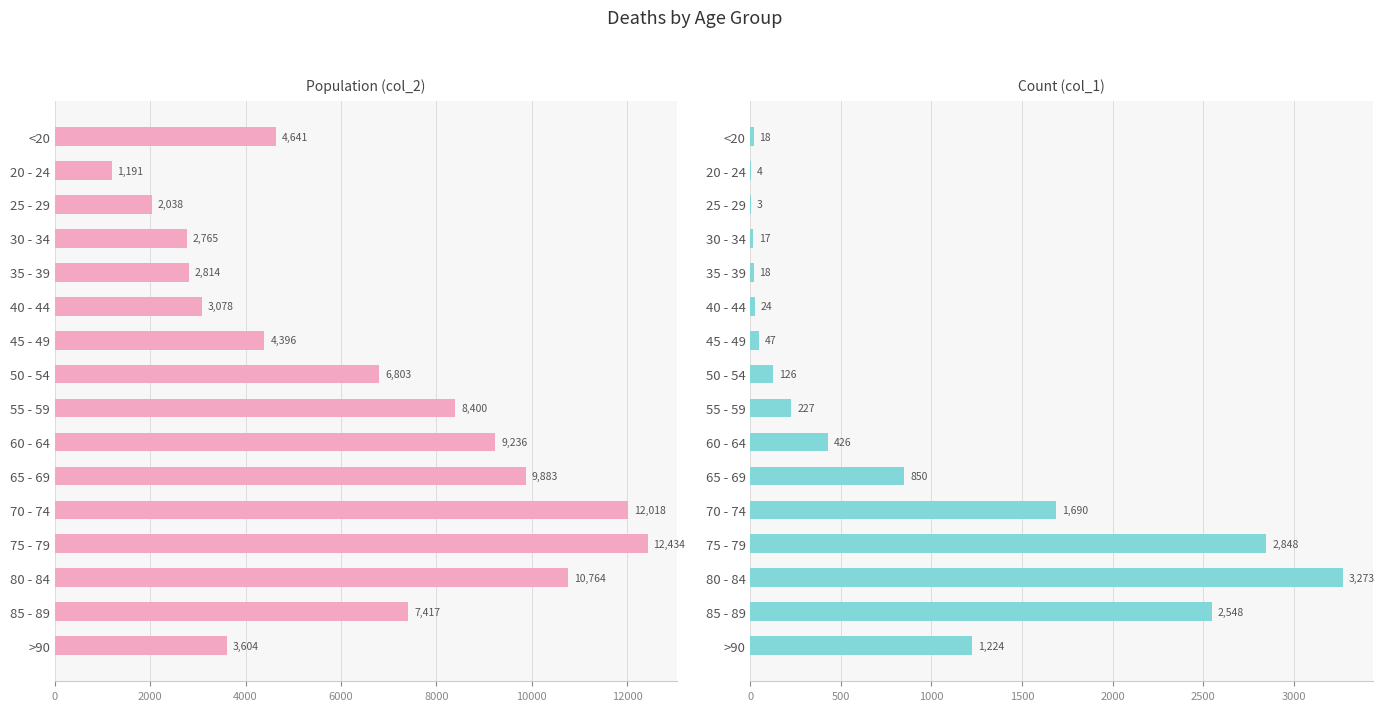

What are all the series names shown in the legend?

col_2, col_1